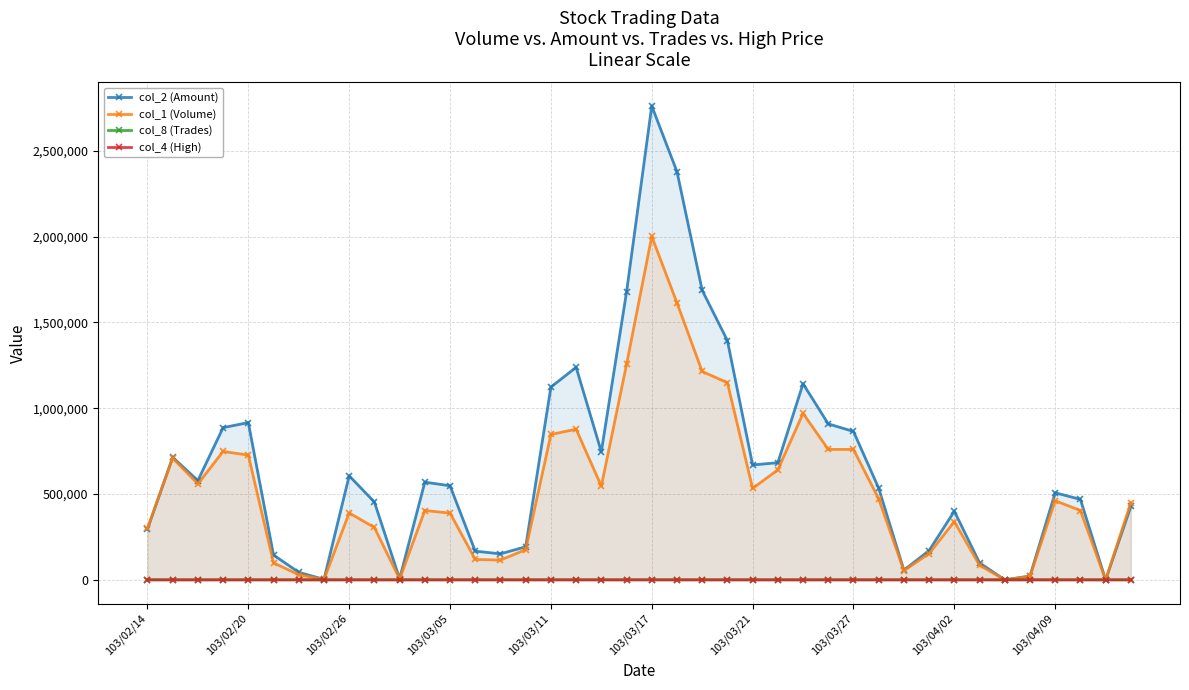

At which category is the sum across all series the highest?

103/03/17